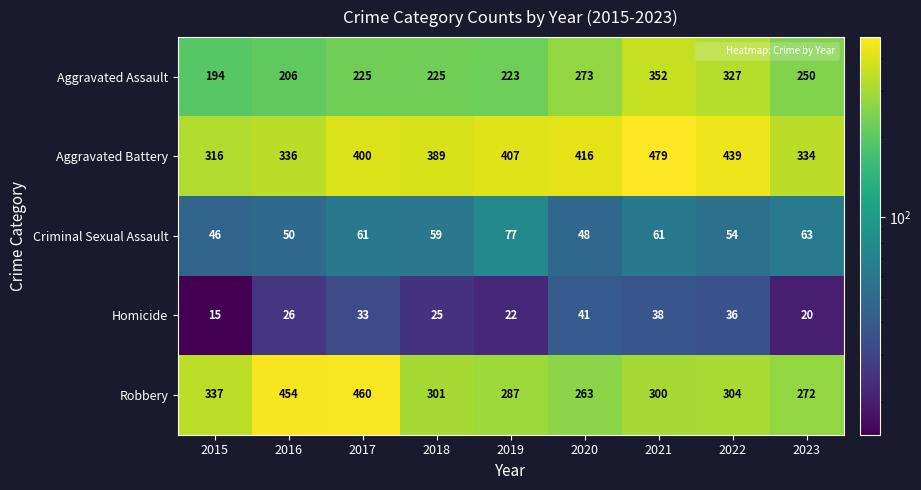

Which series changed the most between 2015 and 2017?

Robbery